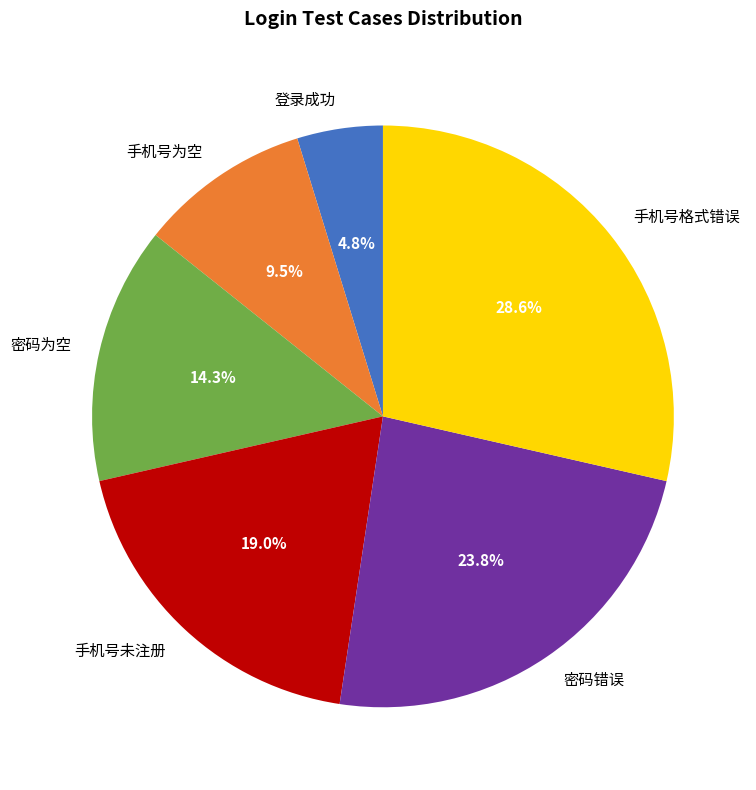

How many slices are in this pie chart?

6